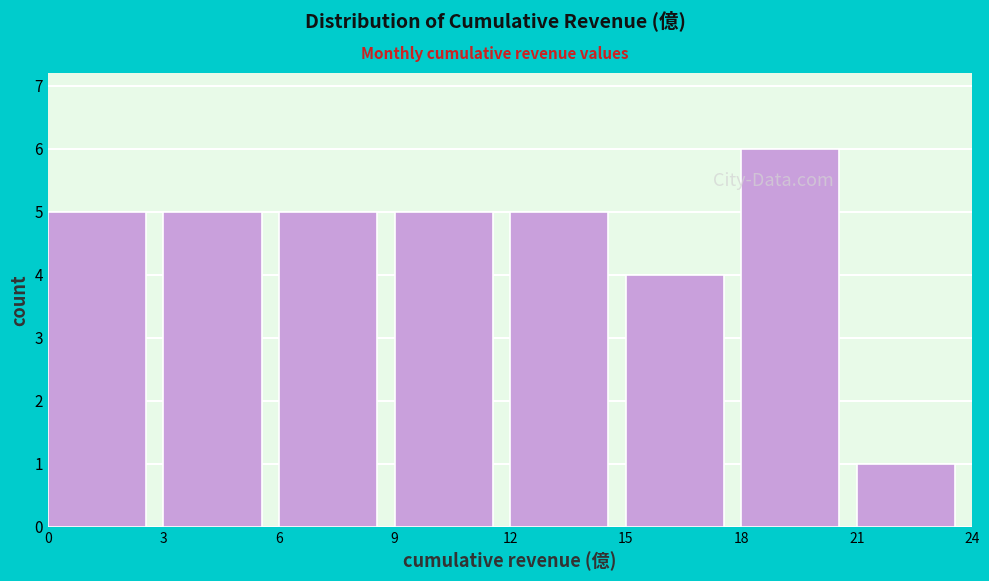

Over which range of the x-axis is the bar tallest?

18 to 21